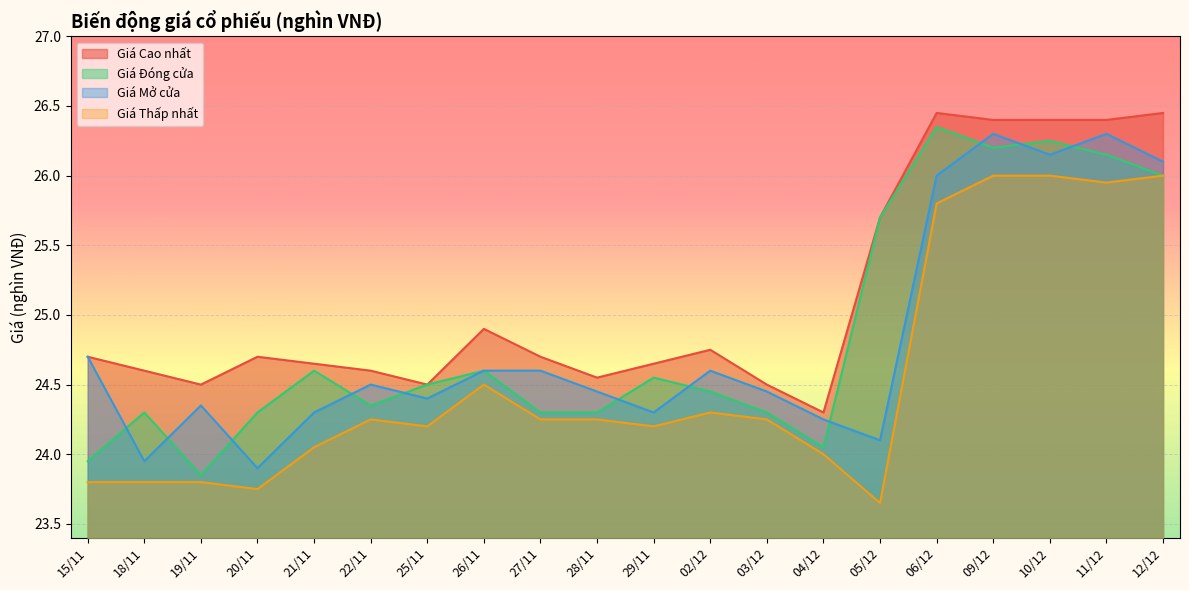

In Giá Mở cửa, how many points are higher than both neighbors (excluding endpoints)?

5